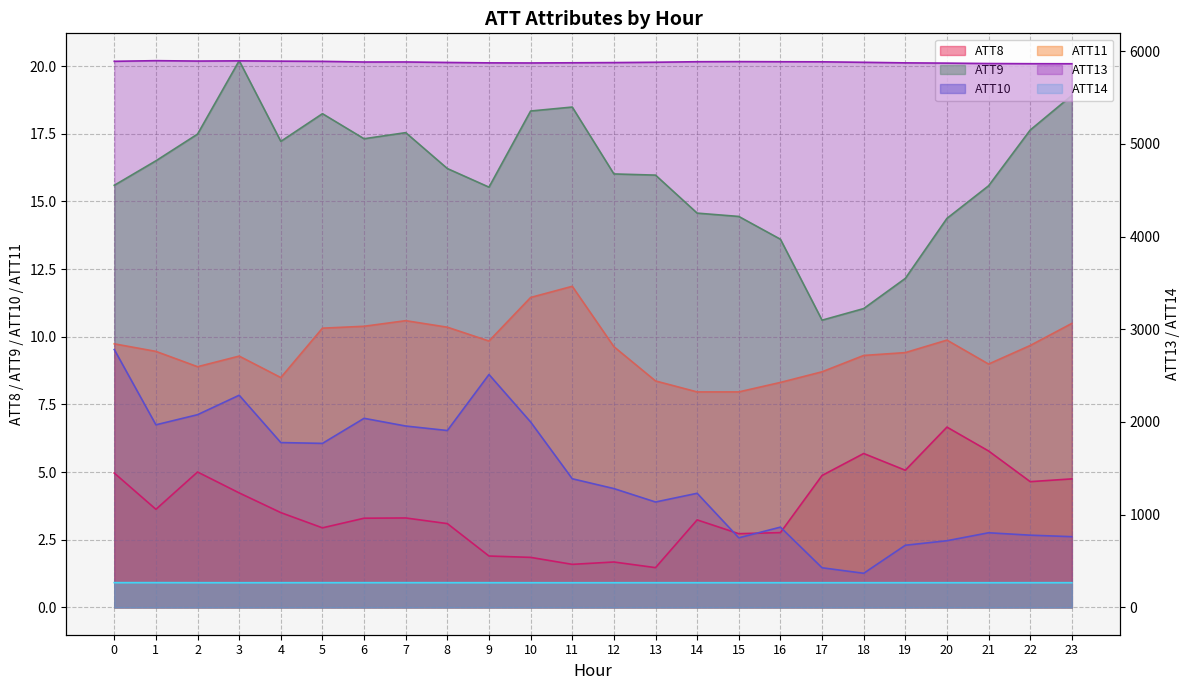

What is the difference between the highest and lowest values at 15?

5885.1